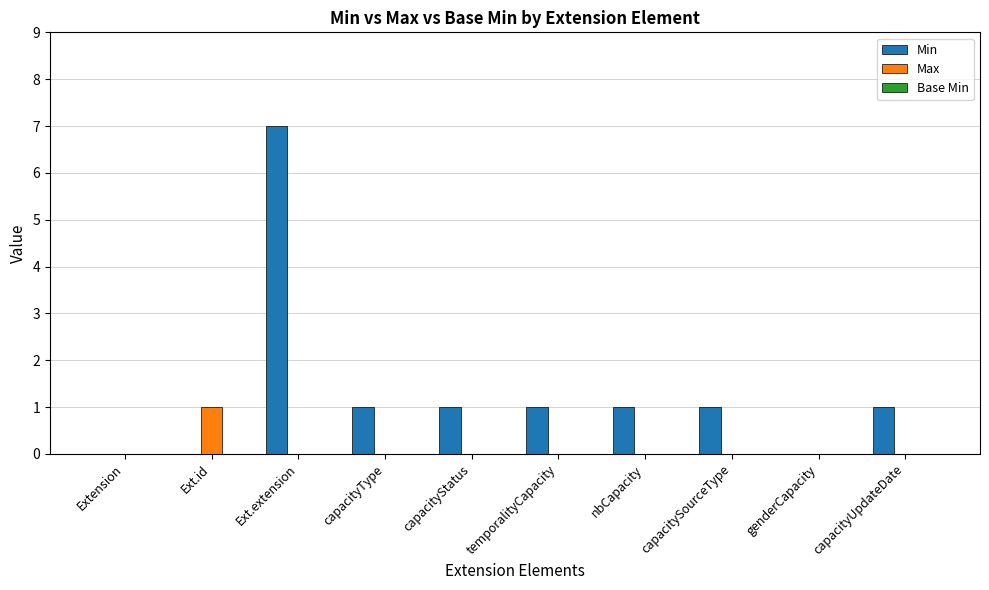

The value of Min at nbCapacity is 1. True or false?

True